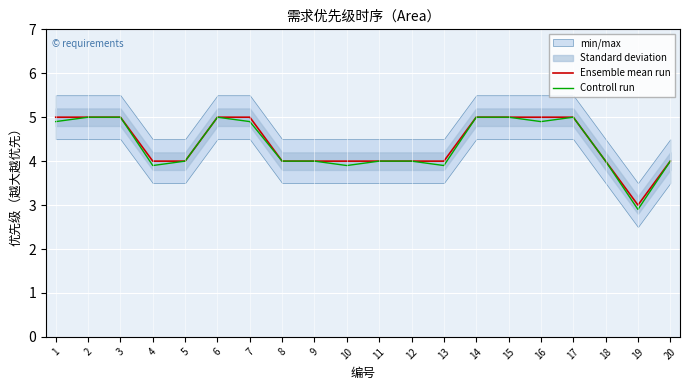

True or false: Controll run and Ensemble mean run intersect in this chart.

False